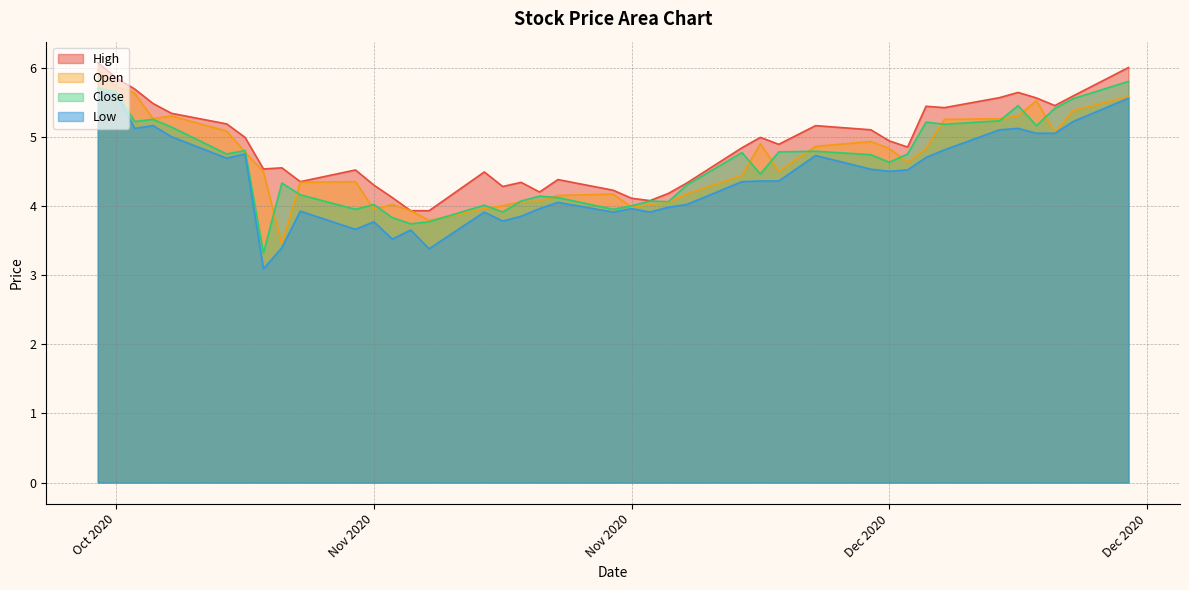

At which category is the sum across all series the highest?

2020-10-19